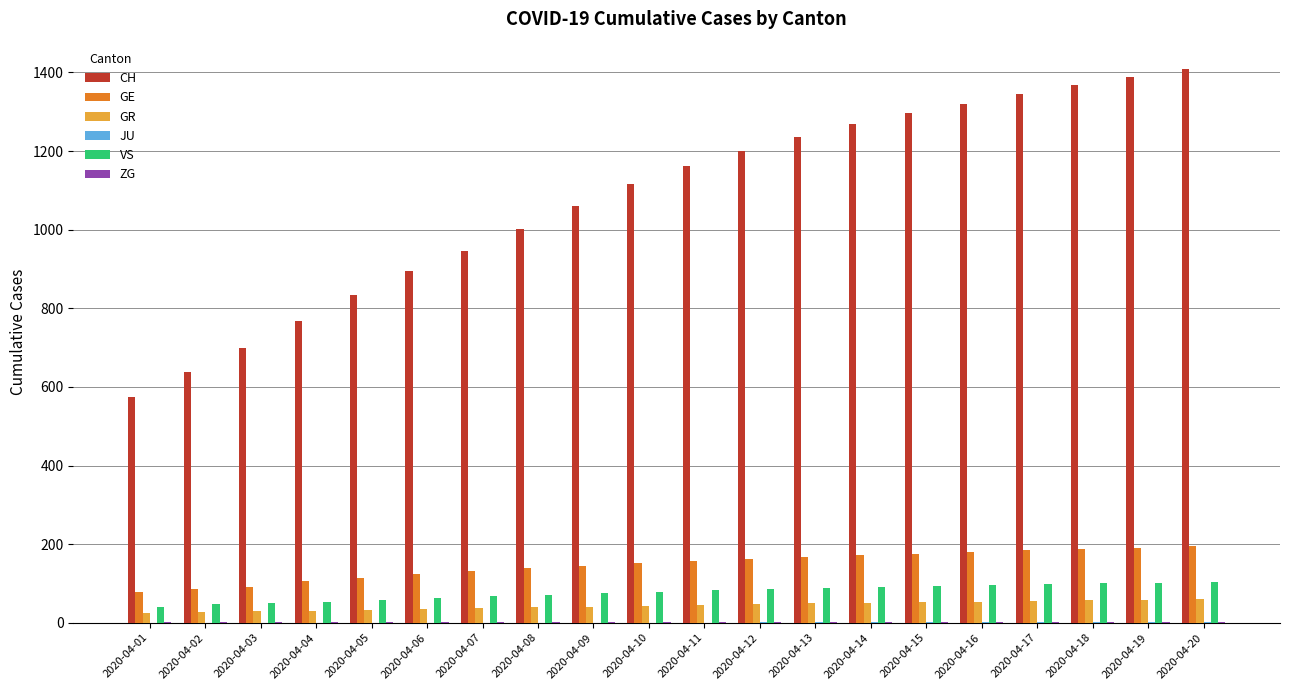

What is the highest value of the GR series?

60